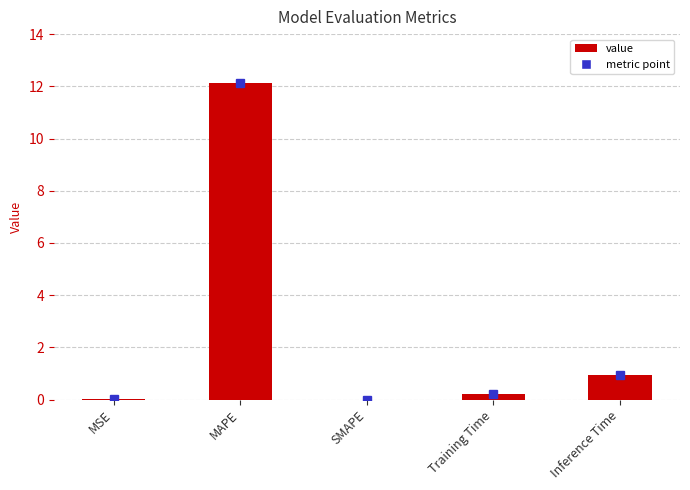

What is the greatest value displayed?

12.1